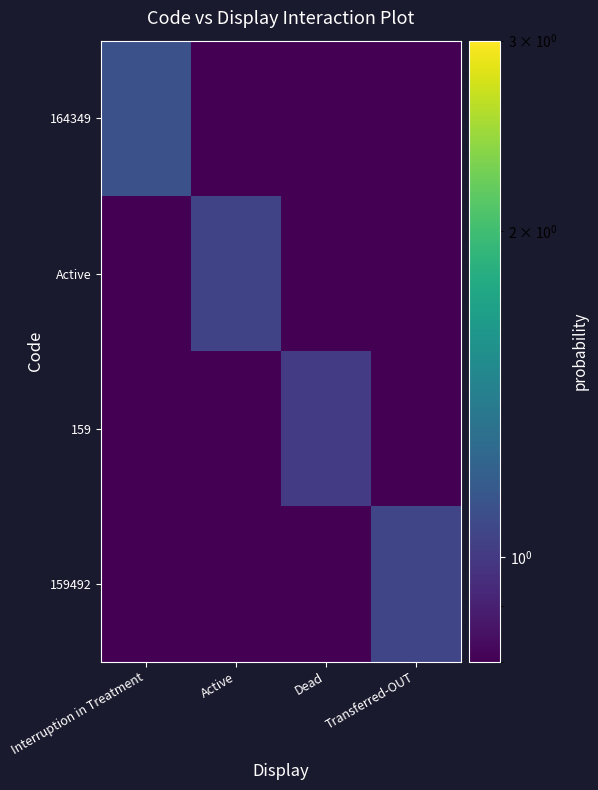

Reading right to left, transcribe all the data shown in this chart.

164349: Transferred-OUT=0.2	Dead=0.2	Active=0.3	Interruption in Treatment=1.1
Active: Transferred-OUT=0.3	Dead=0.0	Active=1.0	Interruption in Treatment=0.0
159: Transferred-OUT=0.3	Dead=1.0	Active=0.2	Interruption in Treatment=0.2
159492: Transferred-OUT=1.1	Dead=0.1	Active=0.1	Interruption in Treatment=0.2